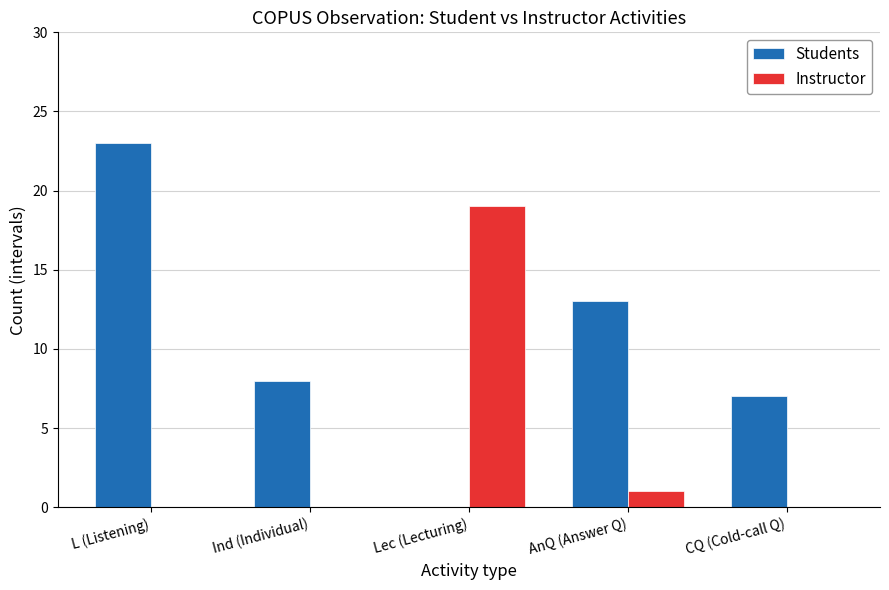

Reading left to right, list all the values displayed in this chart.

Students: L (Listening)=23	Ind (Individual)=8	Lec (Lecturing)=0	AnQ (Answer Q)=13	CQ (Cold-call Q)=7
Instructor: L (Listening)=0	Ind (Individual)=0	Lec (Lecturing)=19	AnQ (Answer Q)=1	CQ (Cold-call Q)=0